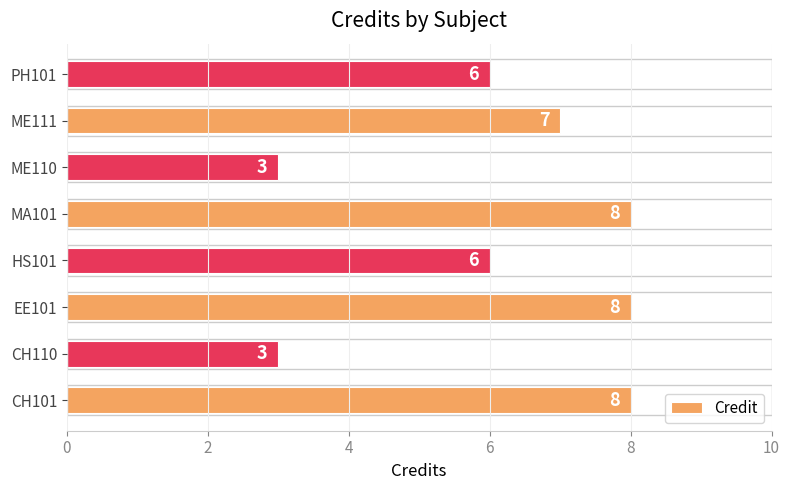

What is the difference between the maximum and minimum values?

5